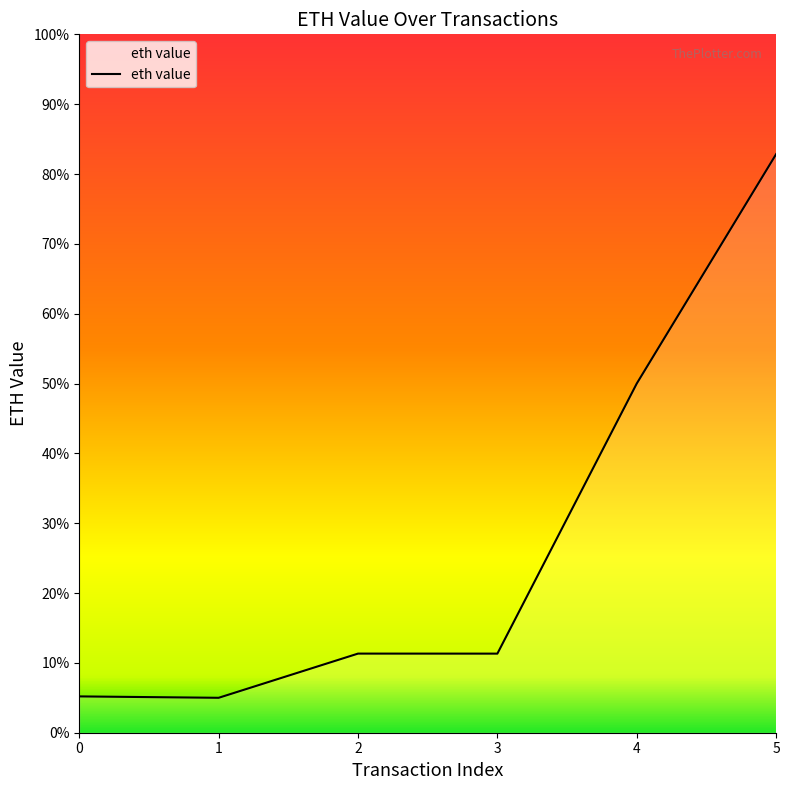

Does the chart have visible grid lines?

No